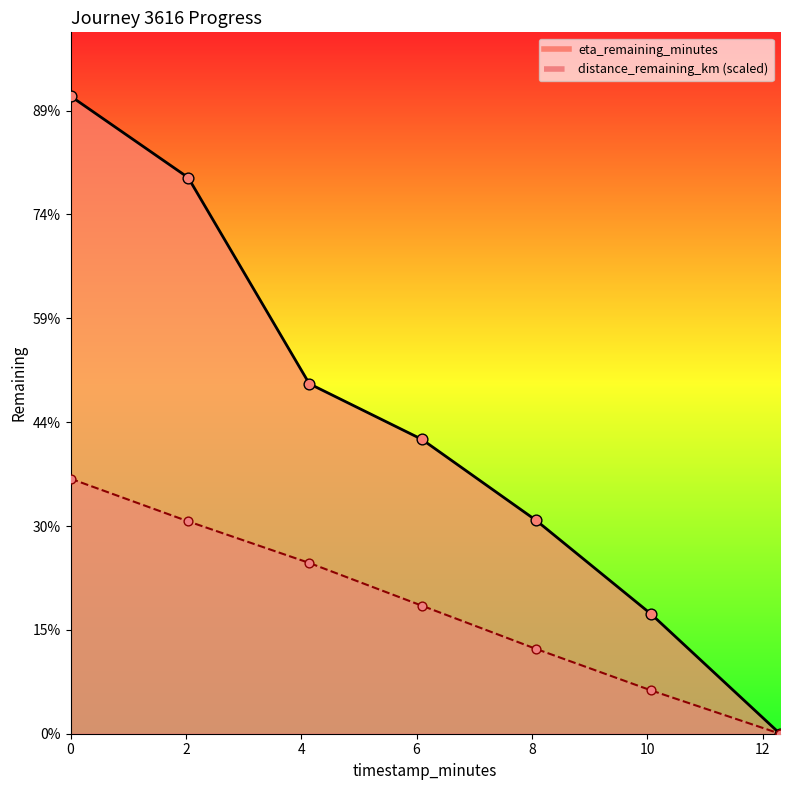

Which series contains the highest Y value?

eta_remaining_minutes